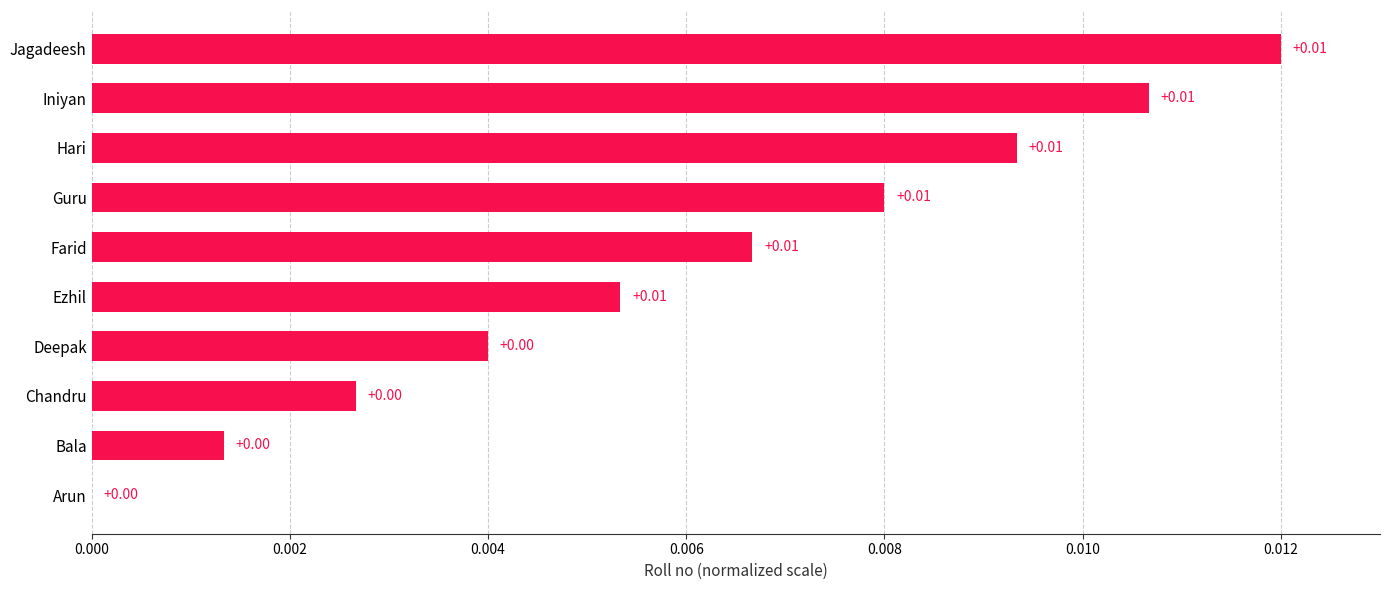

Between Iniyan and Deepak, which is larger?

Iniyan